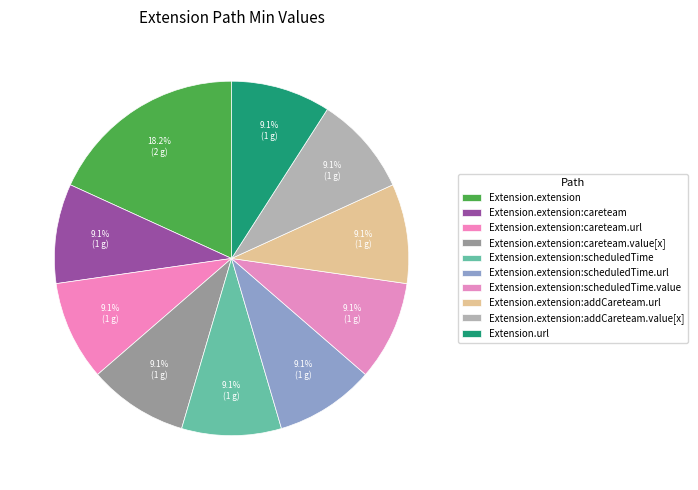

Count the number of slices in the pie.

10